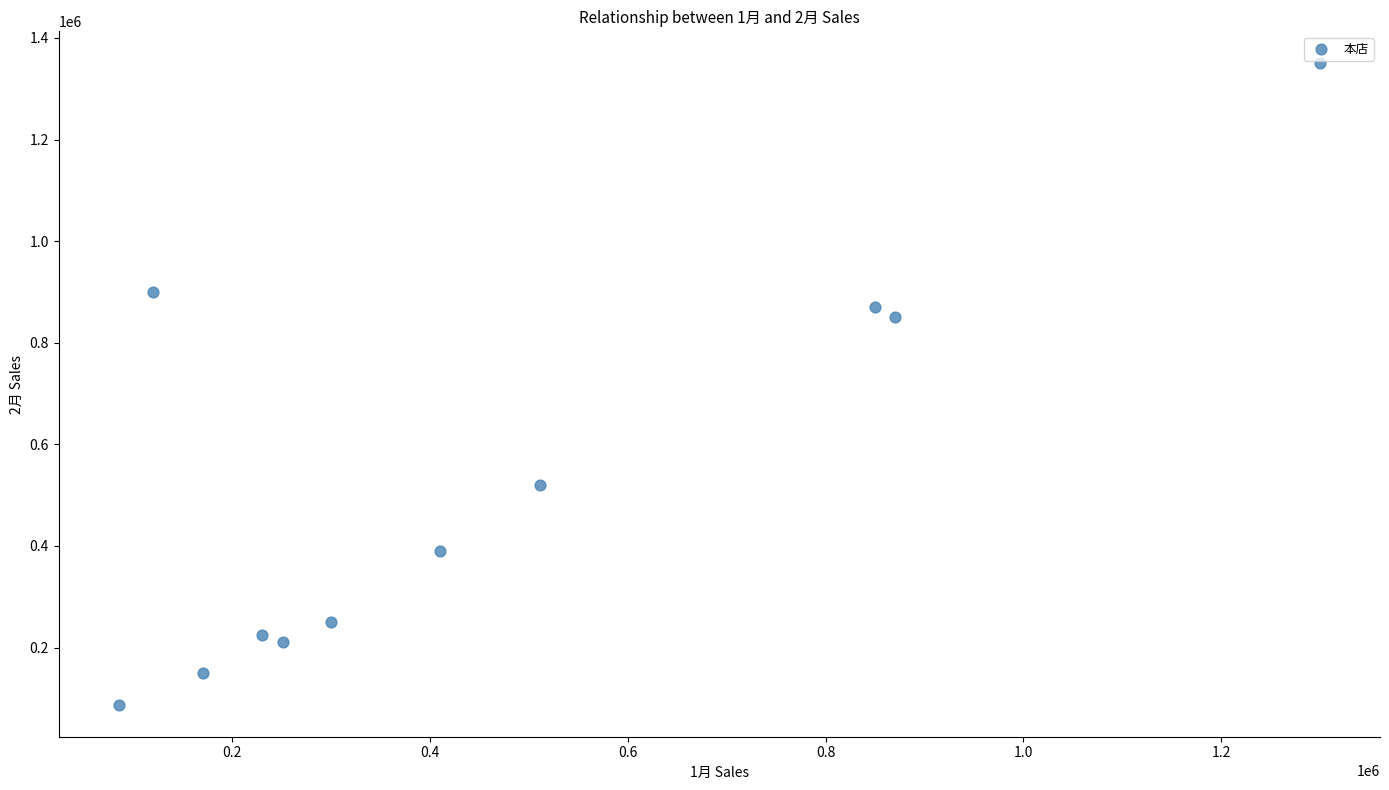

What Y value in the scatter plot is closest to 718750?

850000